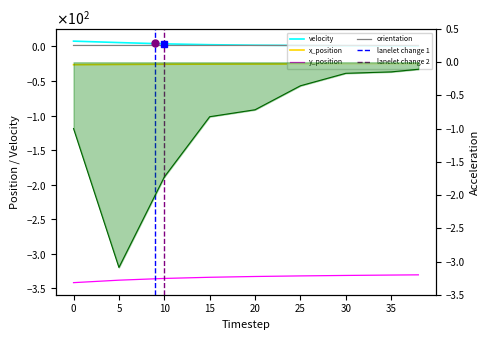

True or false: acceleration has more than 1 points higher than both neighbors.

False